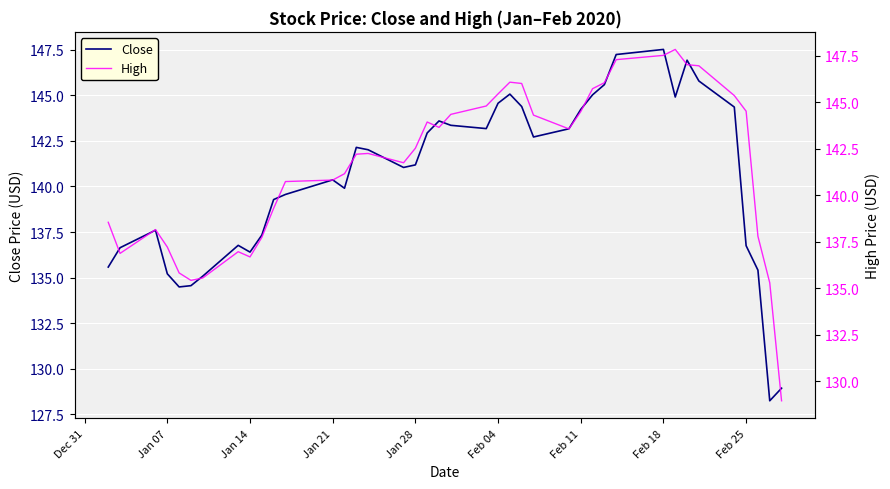

True or false: Close has a value of 204.2 at Feb 11.

False